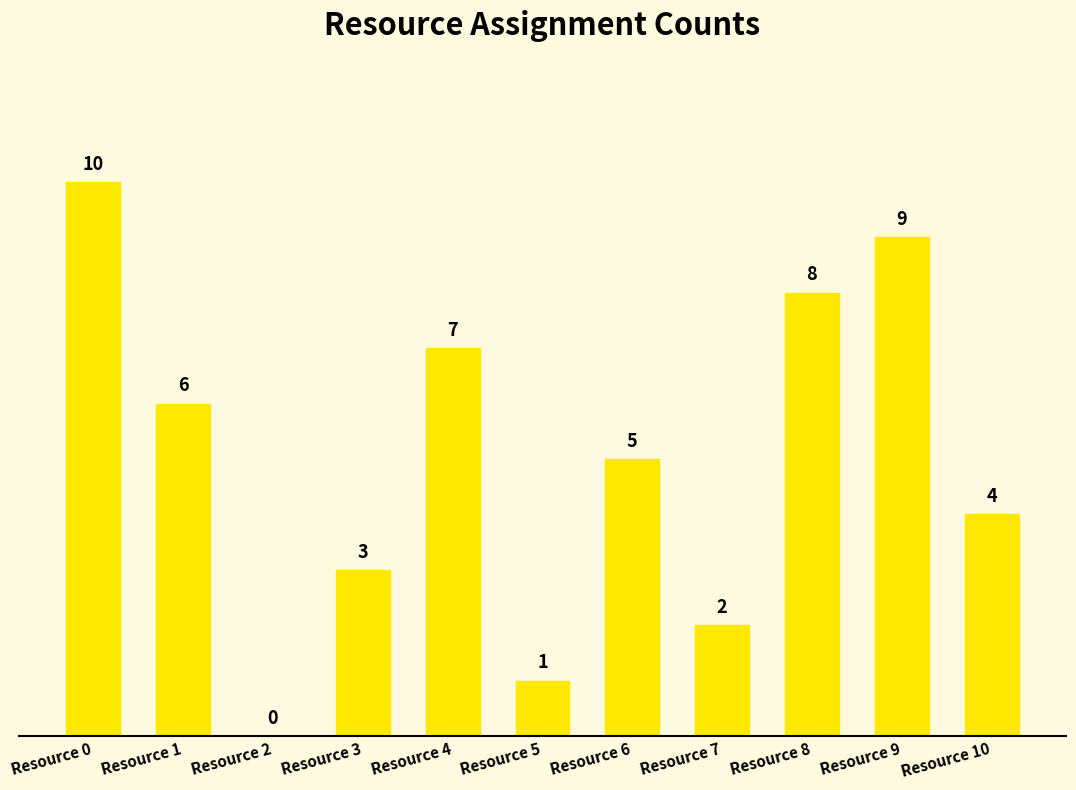

What is the change in value from Resource 5 to Resource 6?

+4